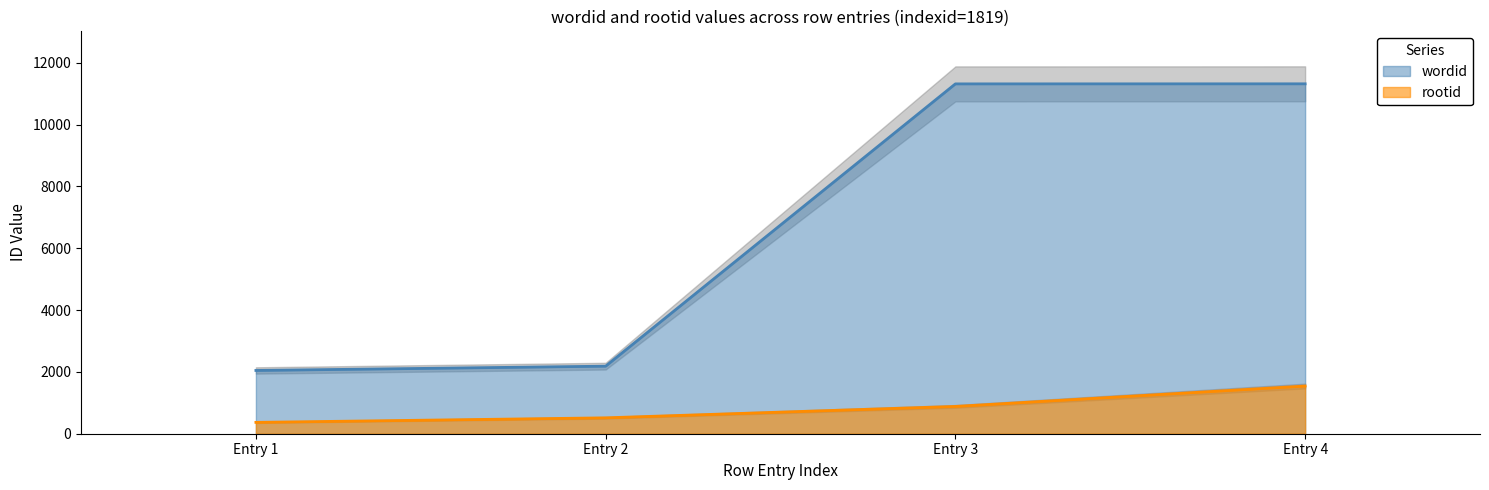

Count the number of categories in the chart.

4